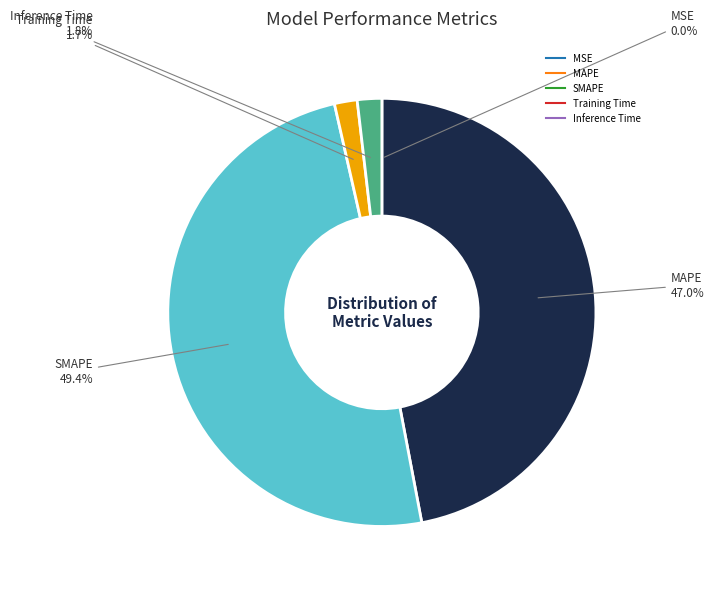

What is the largest slice in the pie chart?

SMAPE